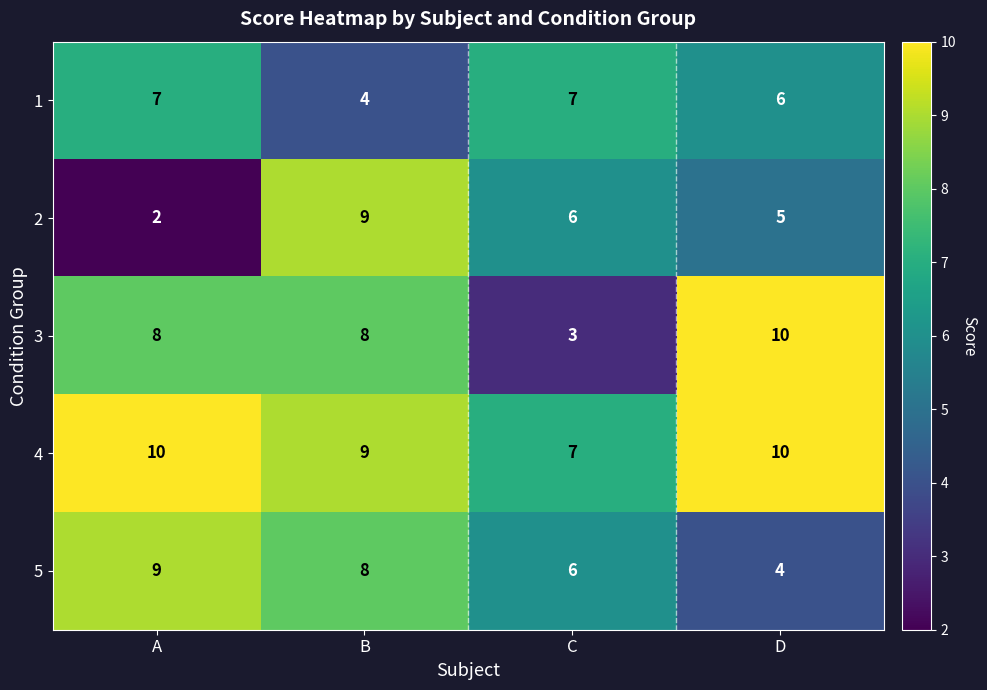

The value of 3 at B is 4. True or false?

False